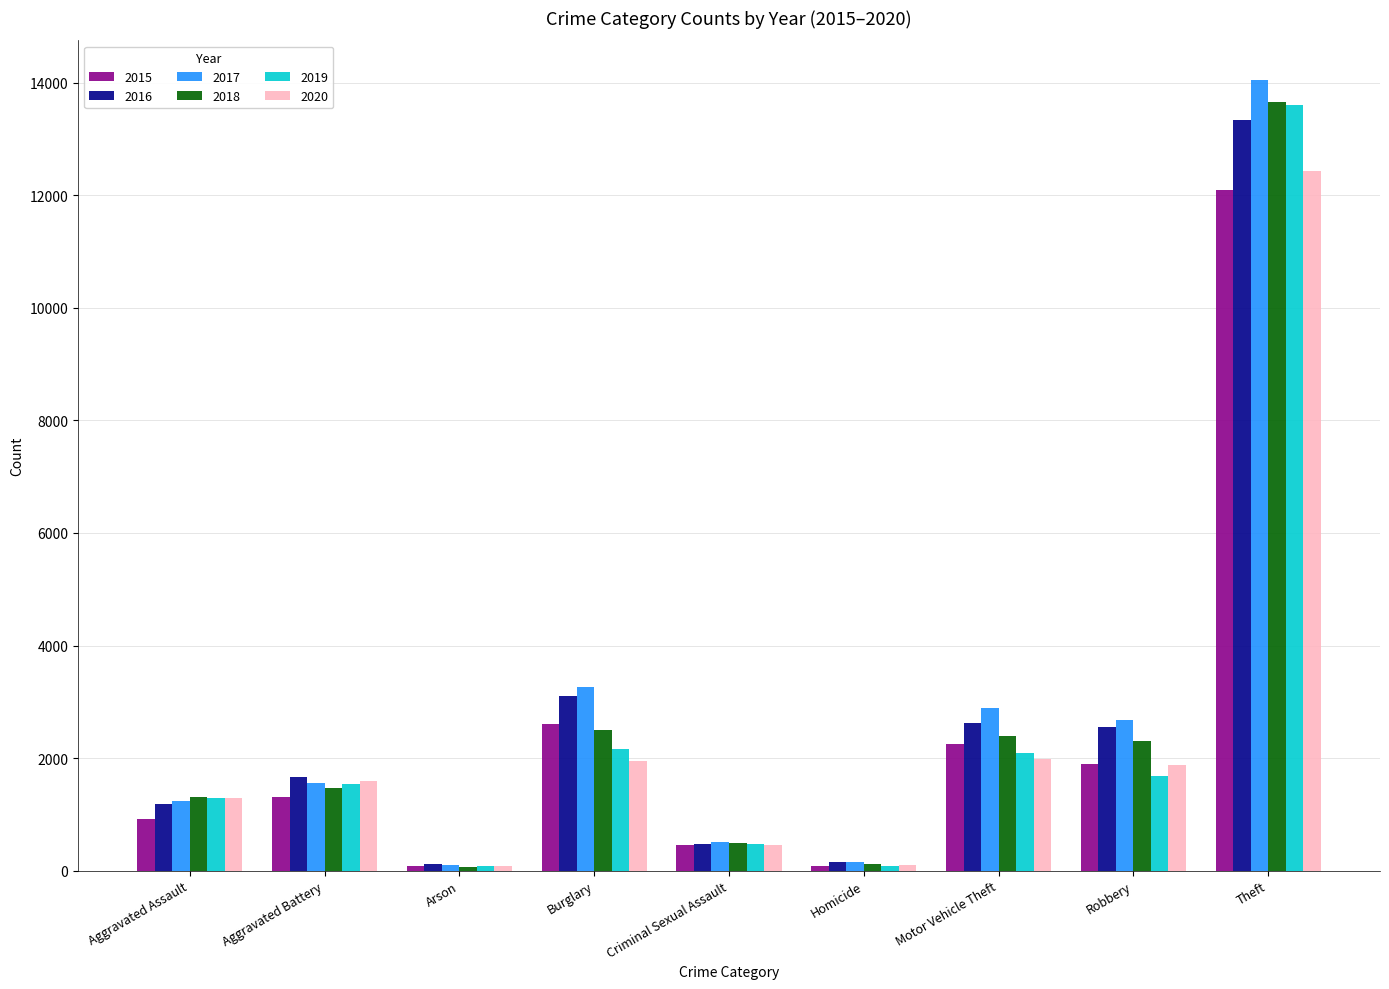

What is the difference between the 2019 values at Motor Vehicle Theft and Burglary?

69